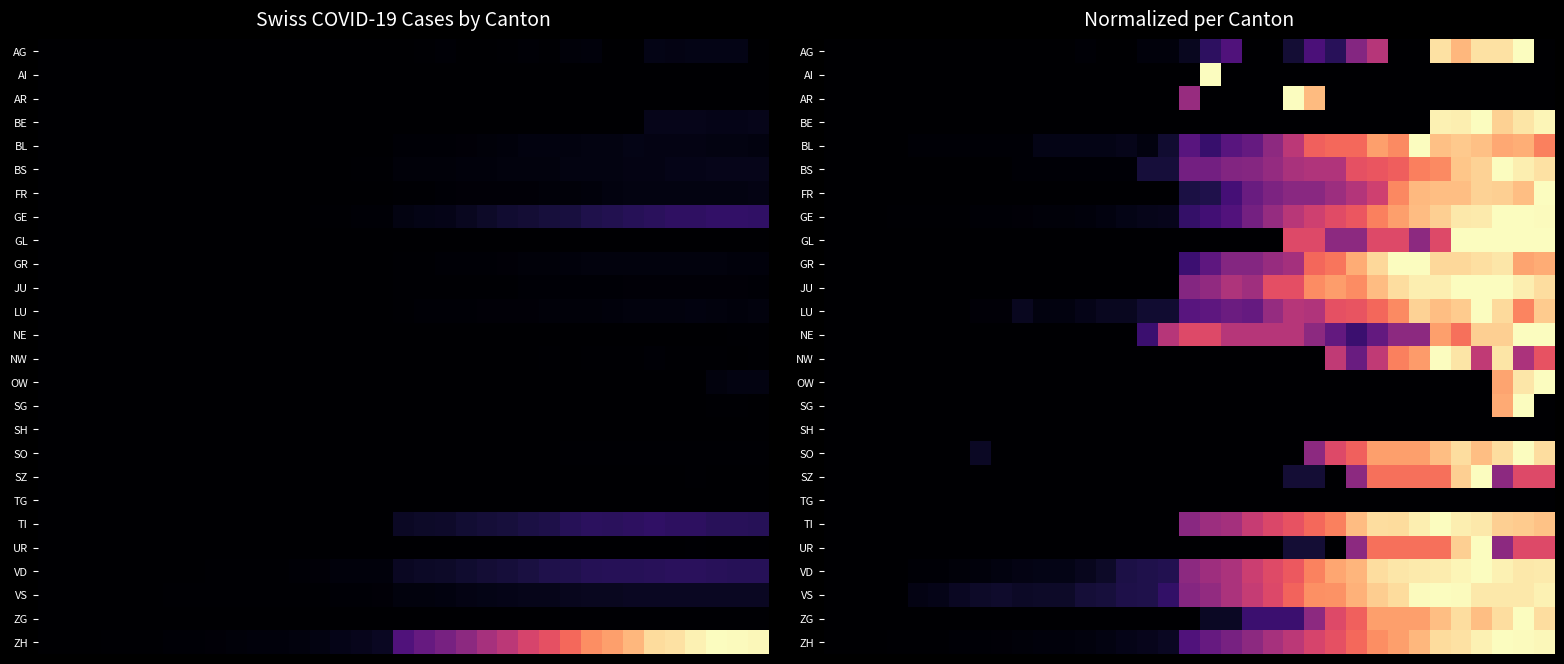

What is the greatest value displayed?

1.0